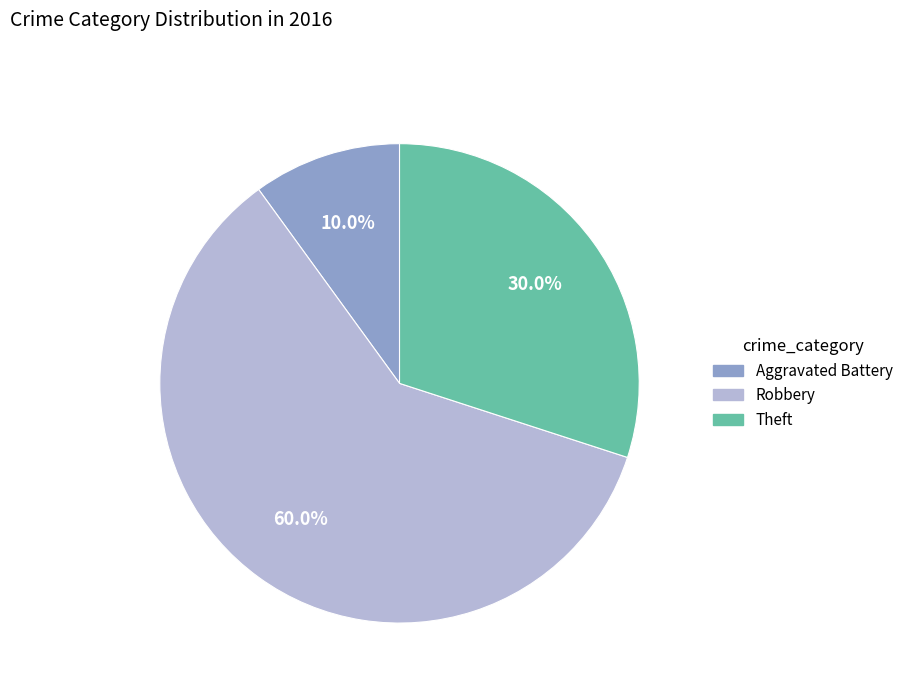

Is there a majority slice in this chart?

Yes